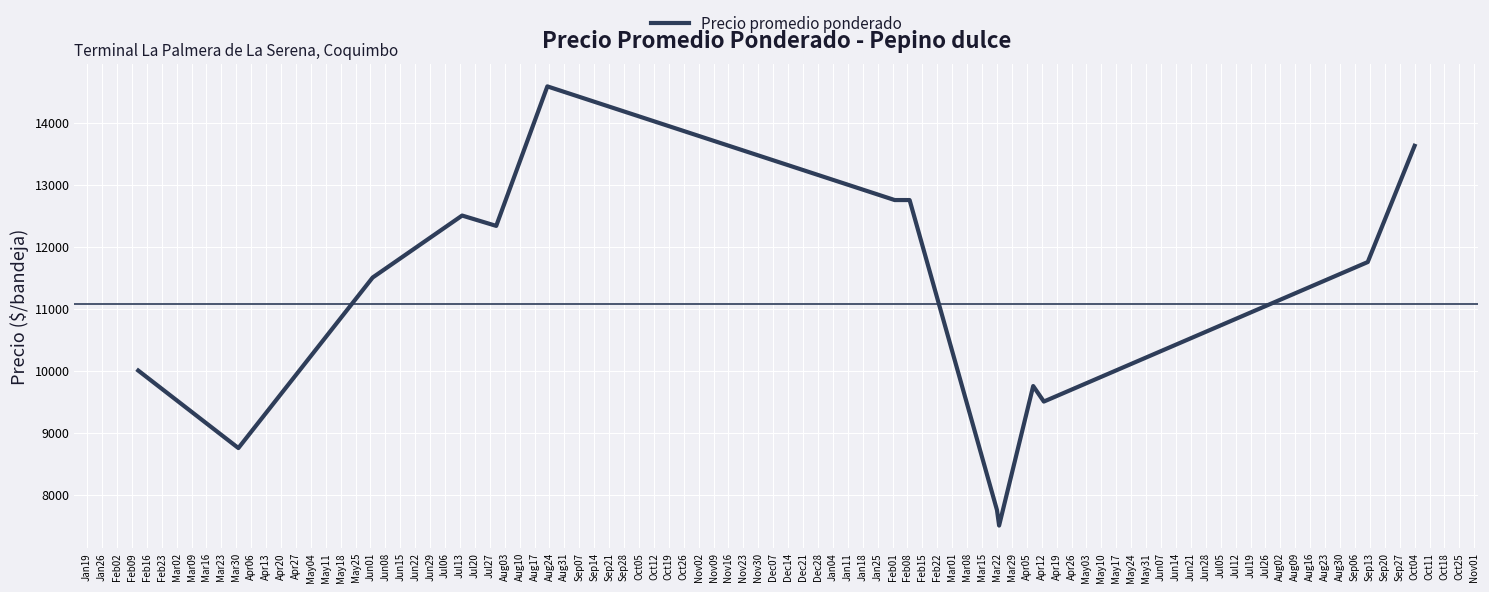

What is the difference between the maximum and minimum values?

7083.3